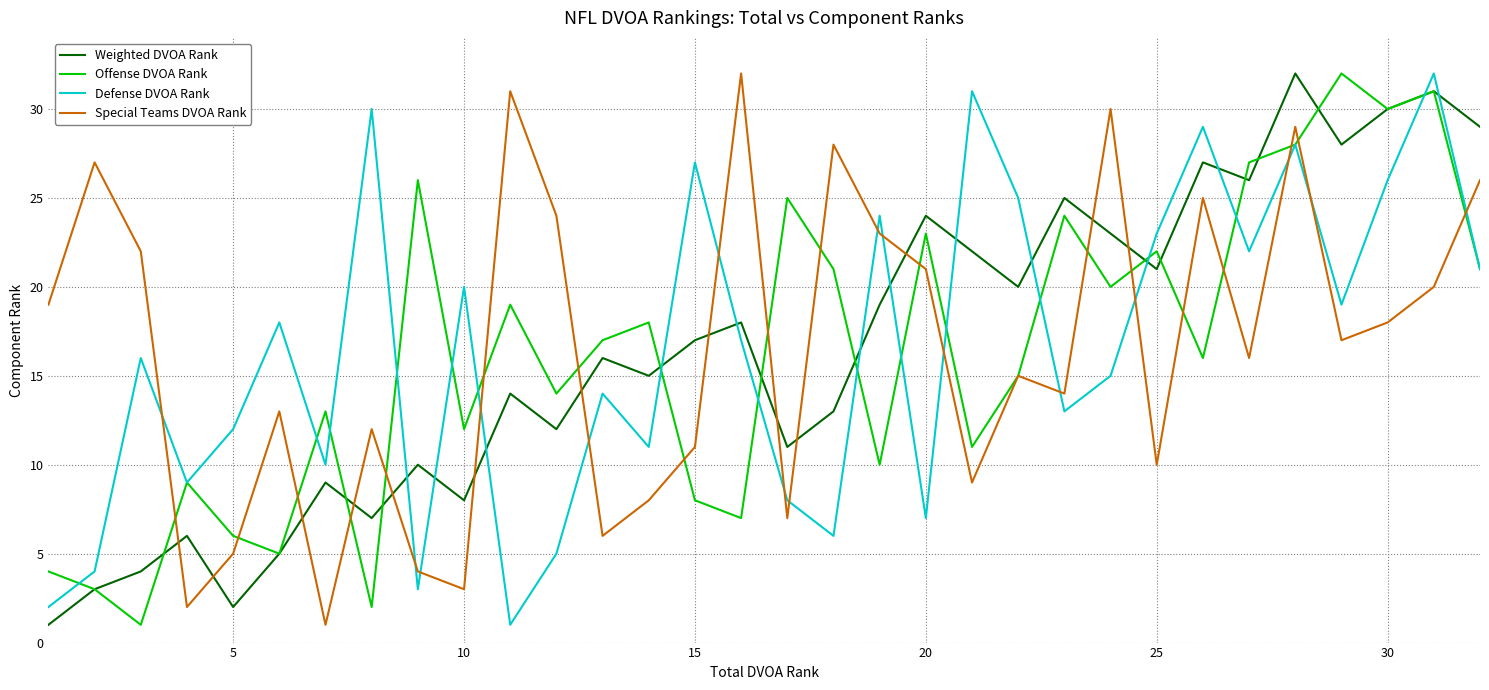

What is the maximum value for Special Teams DVOA Rank?

32